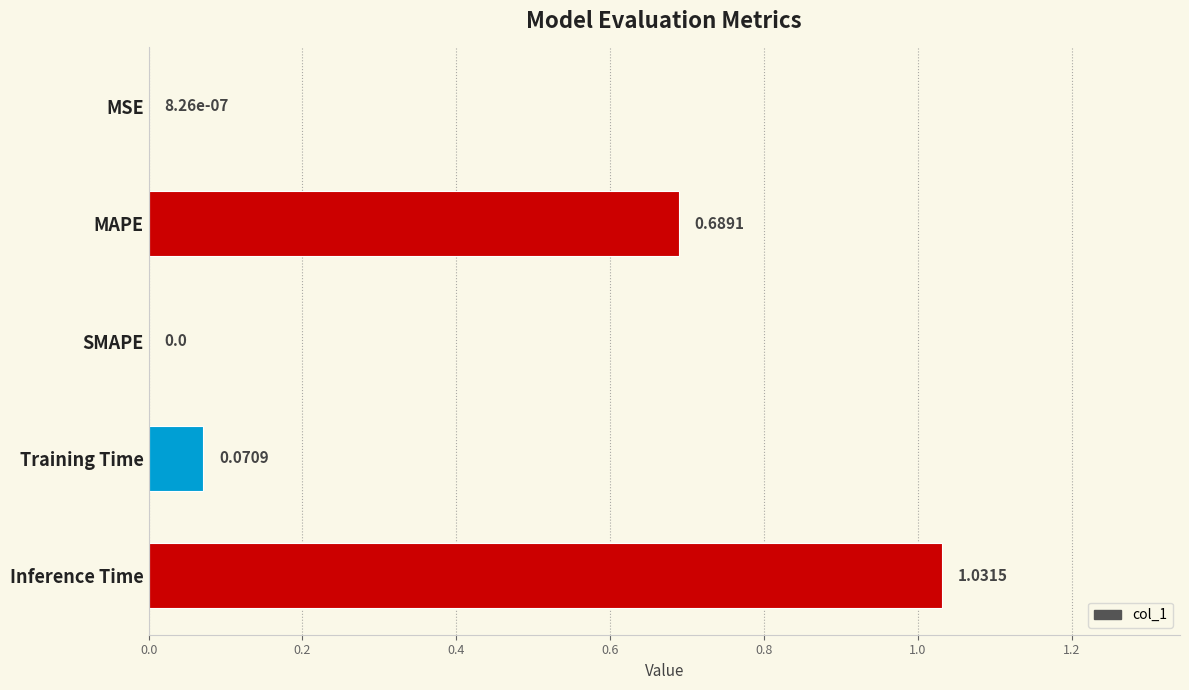

At which category does the chart reach its peak across all series?

Inference Time